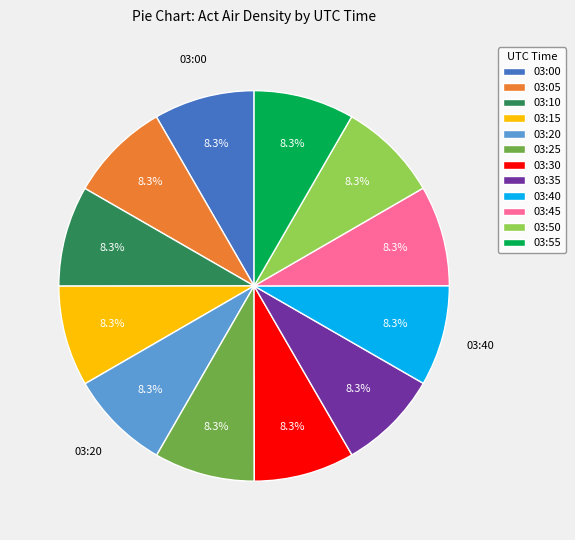

Approximately how many times larger is the value at 03:20 compared to 03:55?

1.0